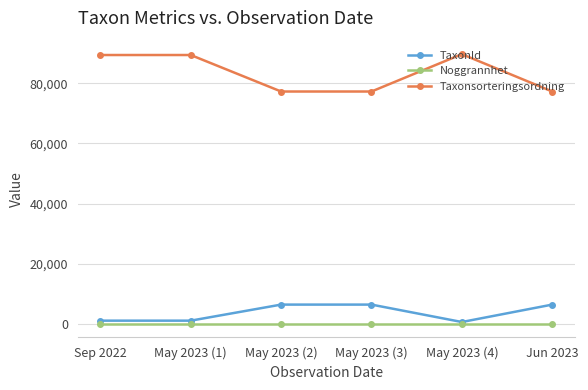

Rank the series by their maximum value, from highest to lowest.

Taxonsorteringsordning, TaxonId, Noggrannhet